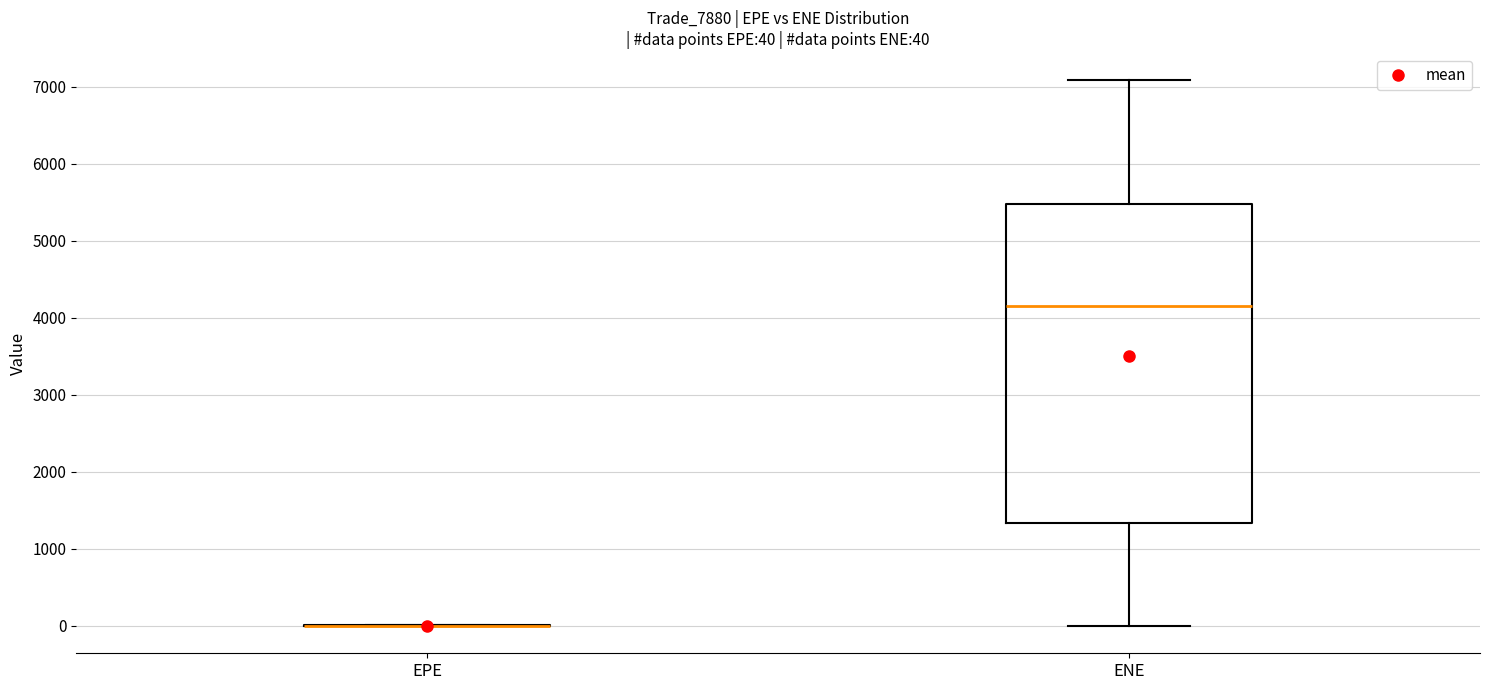

Which box is the tallest, from its lower edge to its upper edge?

ENE